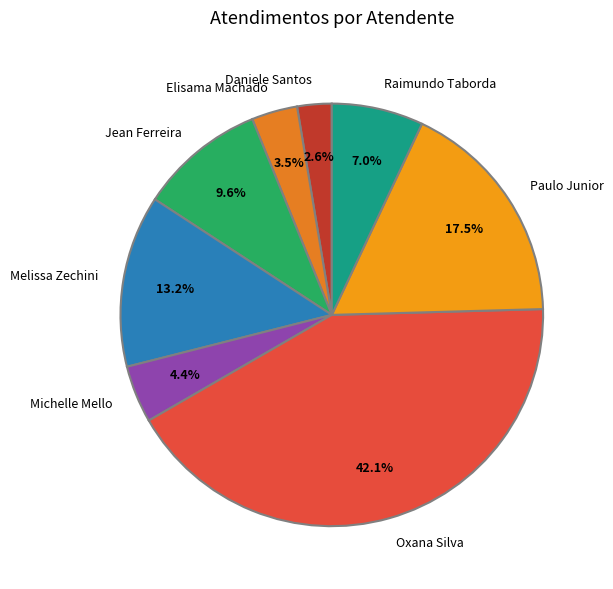

Do Oxana Silva and Daniele Santos together represent more than half of the pie?

No